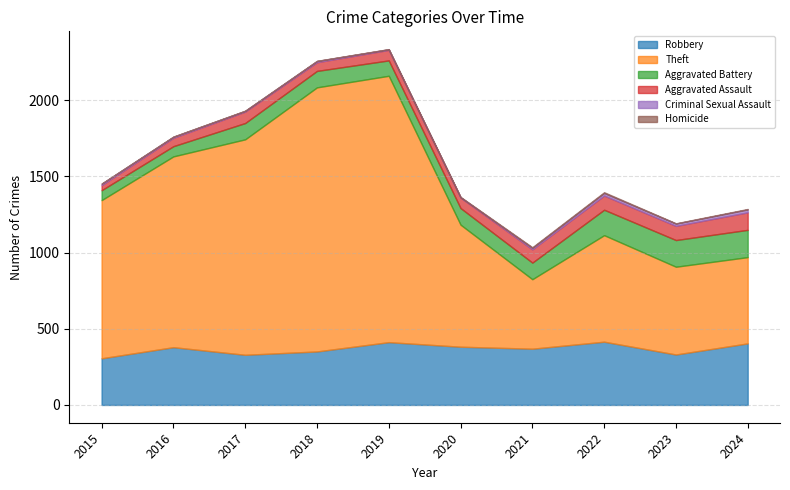

What is the value of the Criminal Sexual Assault point at the 3rd from the left?

5